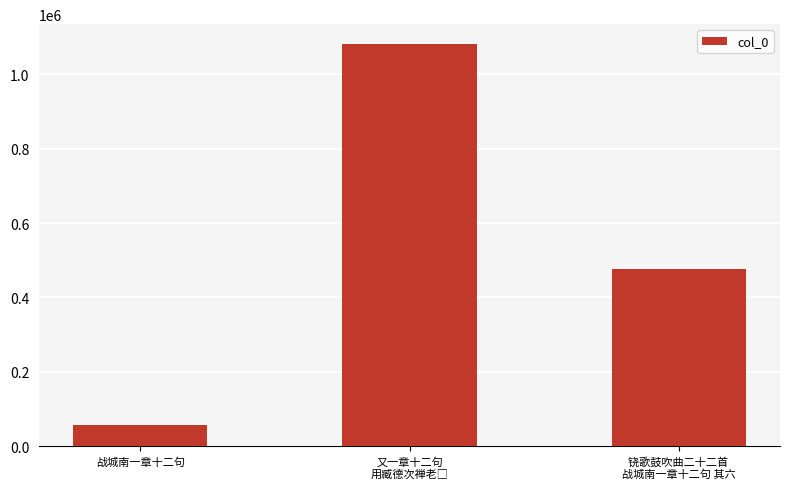

What is the sum of all values?

1612680